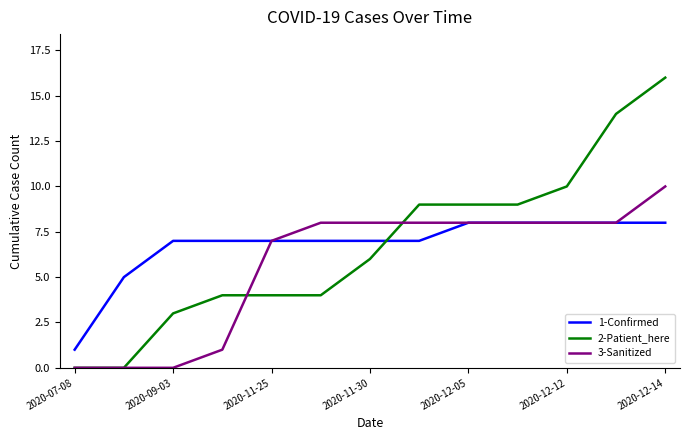

What is the sum of all 2-Patient_here values?

88